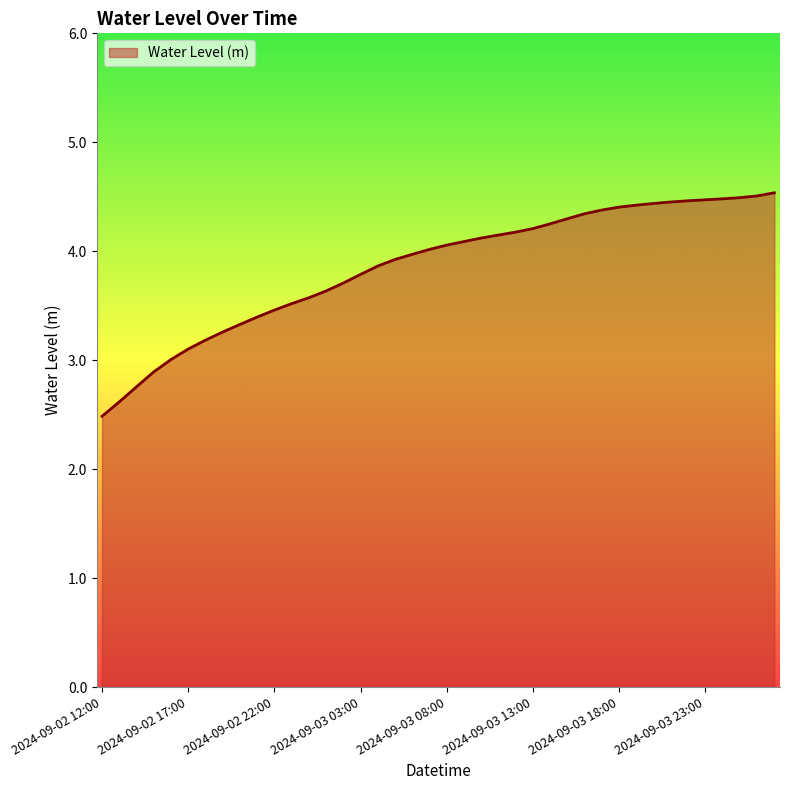

What is the smallest value displayed?

2.5